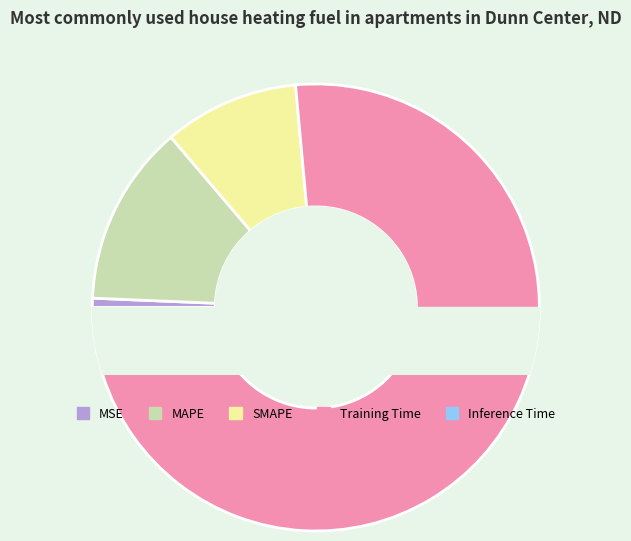

Which category has the biggest portion of the pie?

Training Time